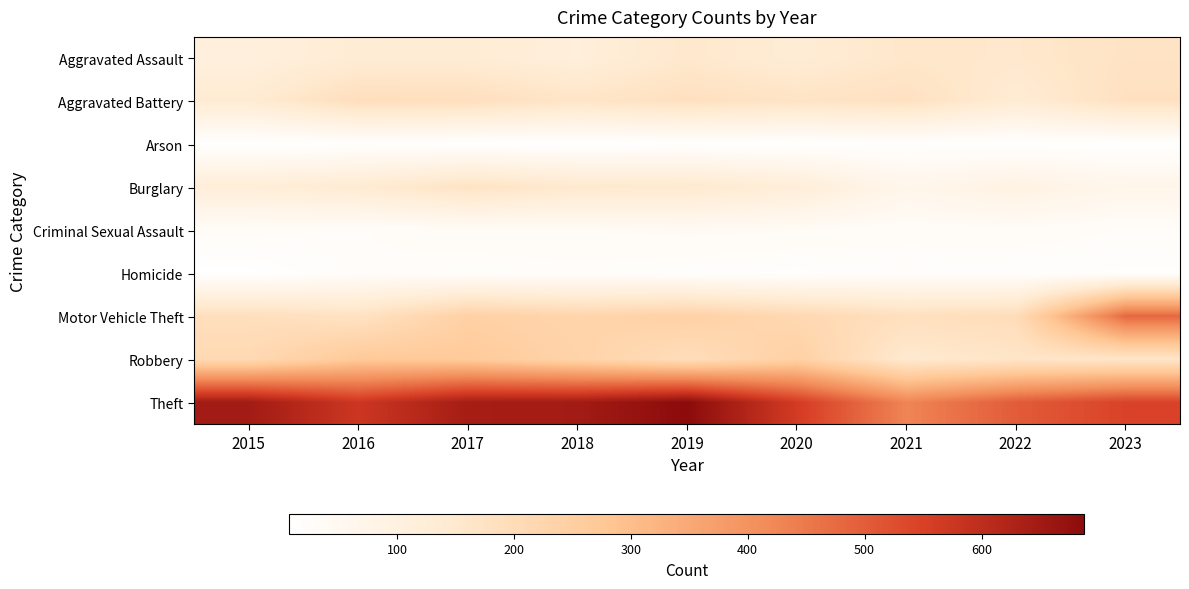

What is the spread (max minus min) of values at 2021?

414